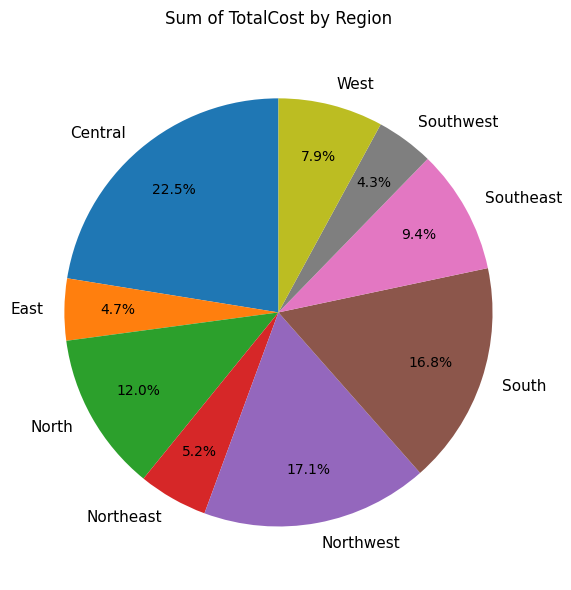

Which slice is the largest?

Central